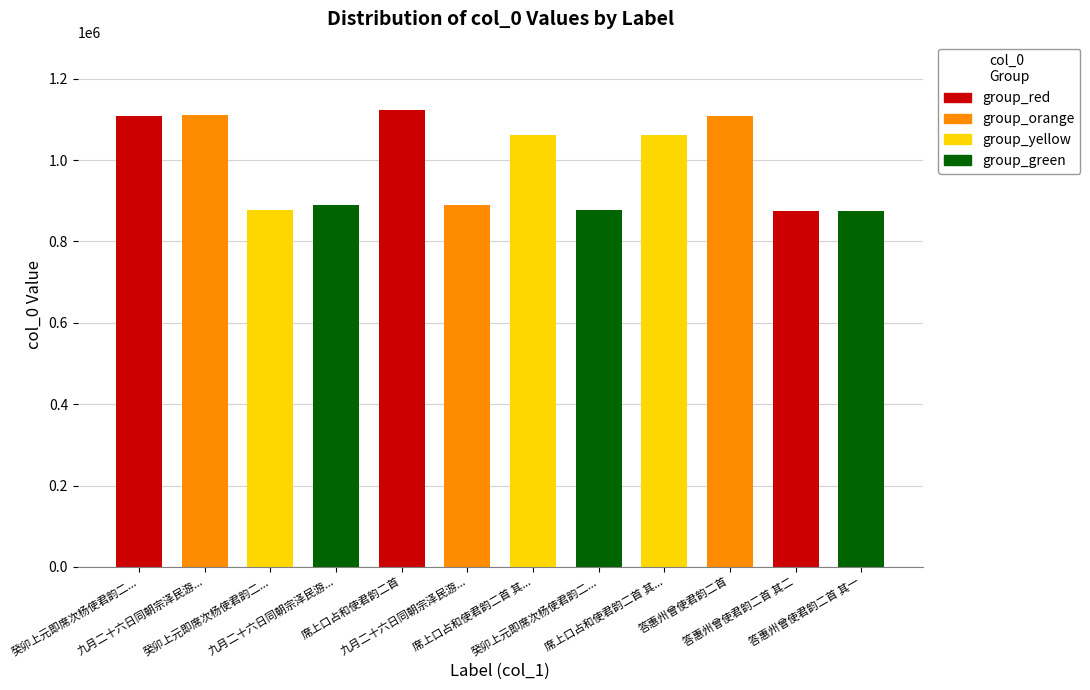

What is the change in value from 九月二十六日同朝宗泽民游... to 席上口占和使君韵二首?

+234020